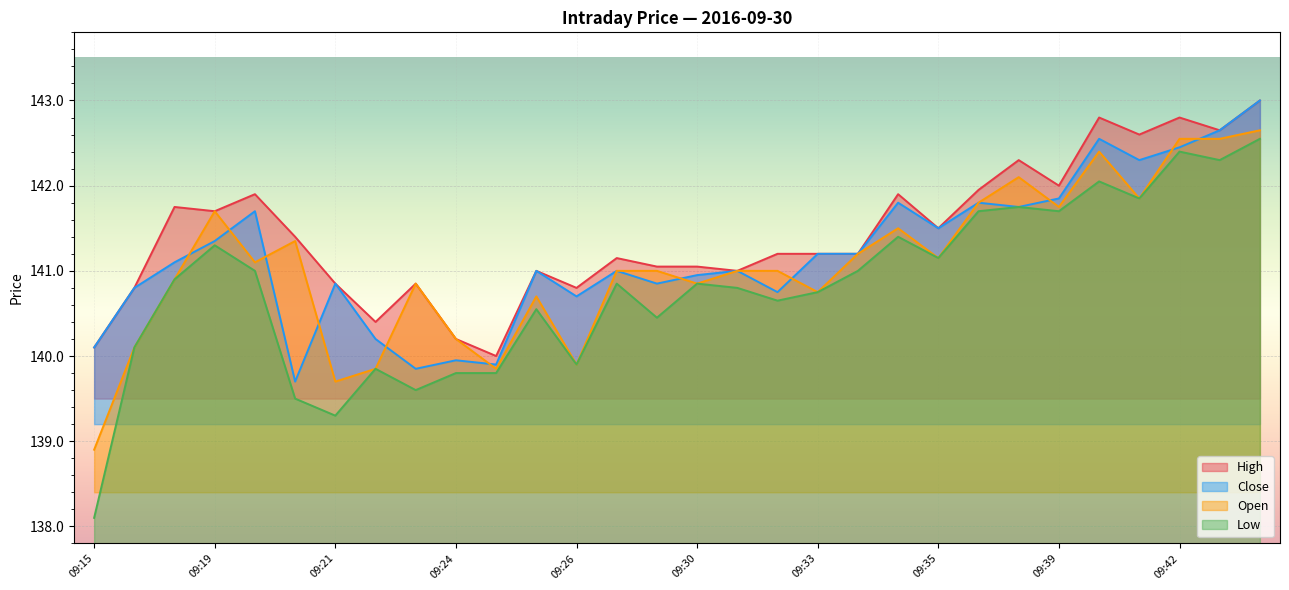

What is the minimum value for Open?

138.9